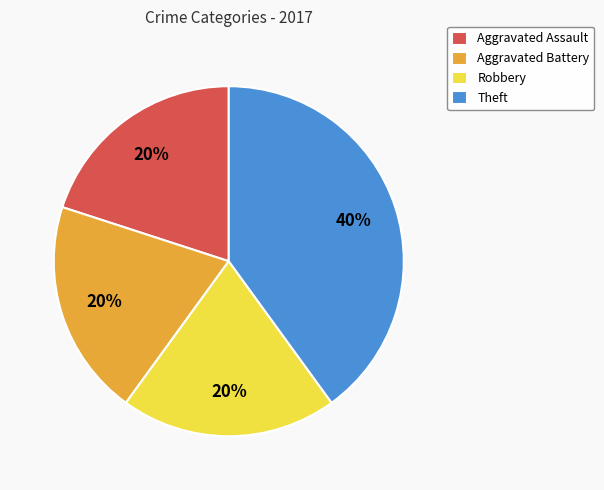

Is it true that Theft is 40% of the pie?

True